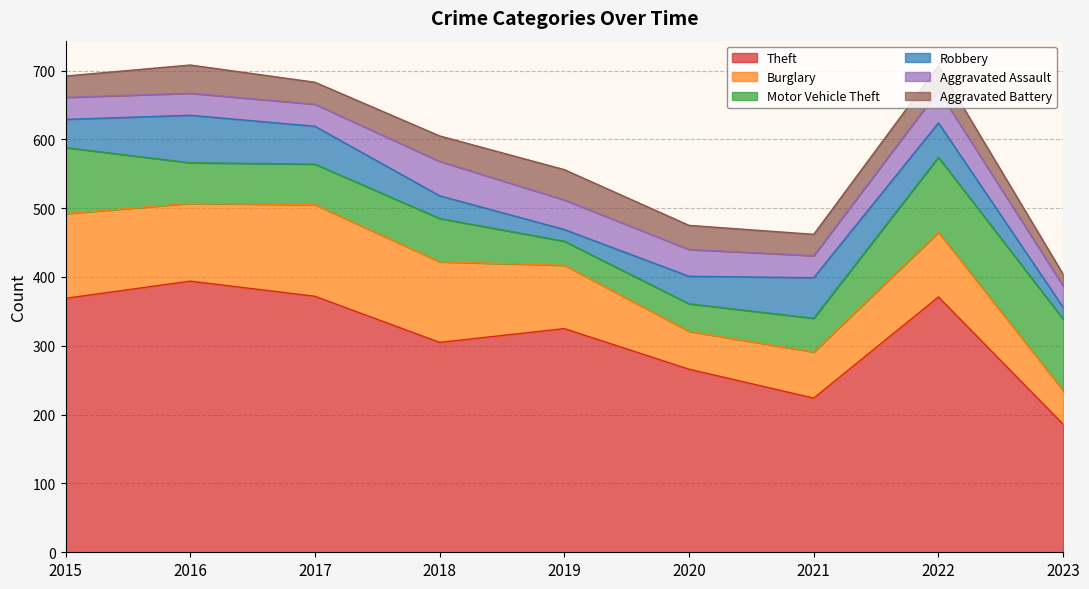

How many lines are shown in the chart?

6